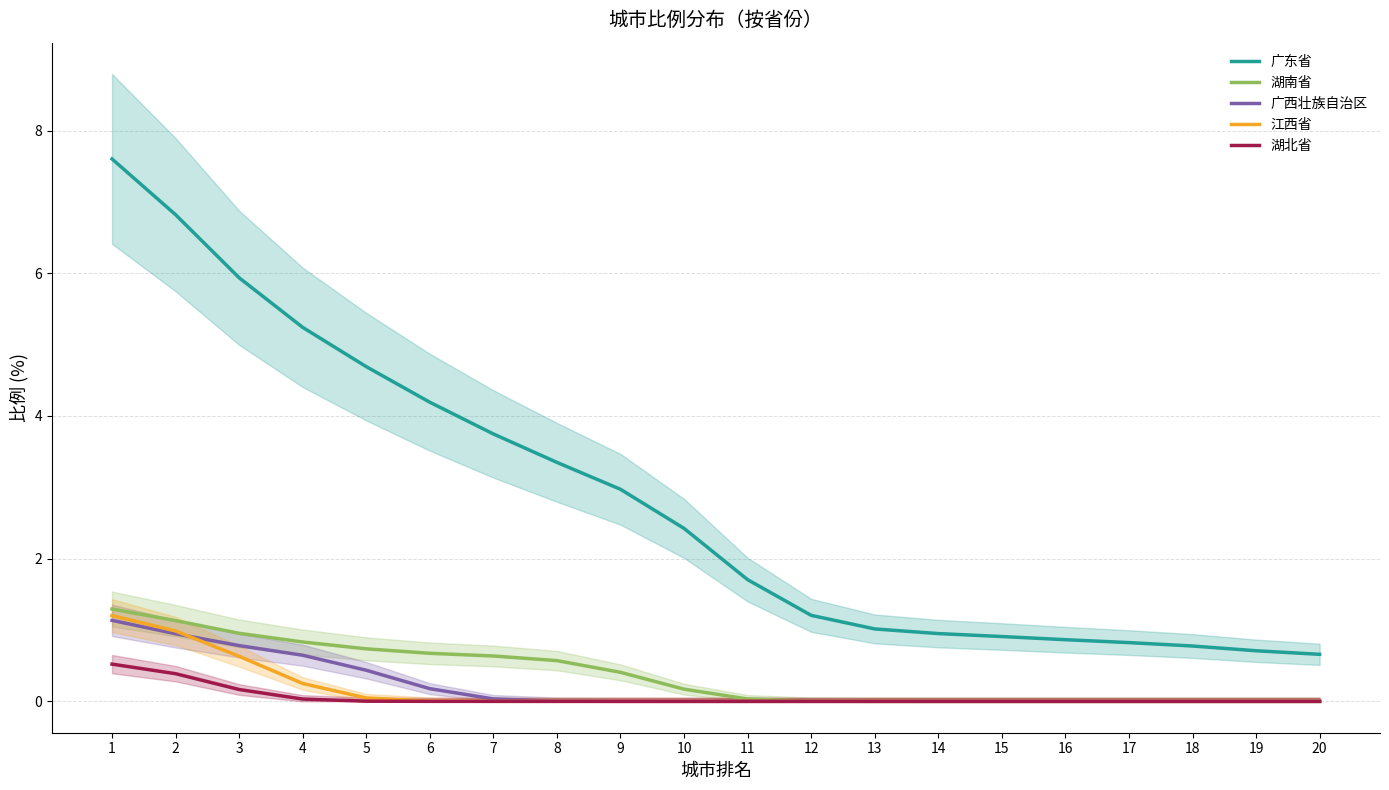

True or false: 广西壮族自治区 and 广东省 intersect in this chart.

False